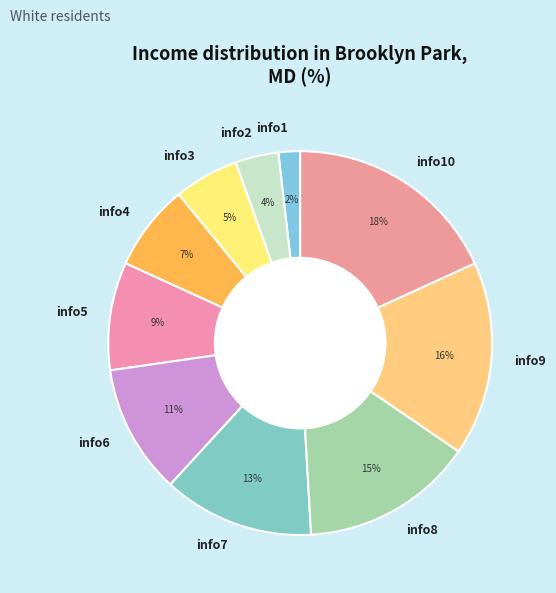

Which category has the smallest portion of the pie?

info1